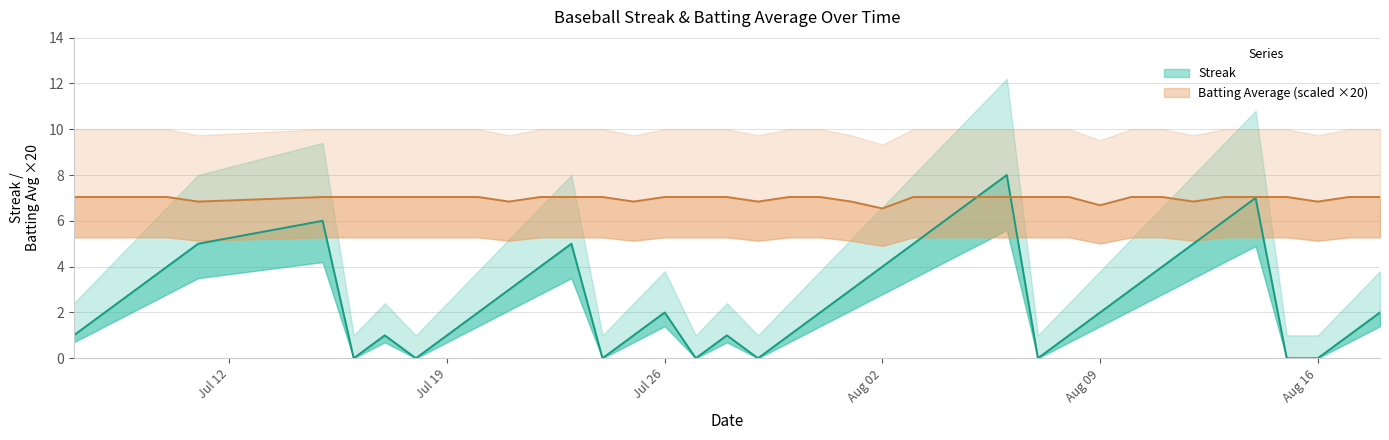

How many data points in Streak are above 2?

18